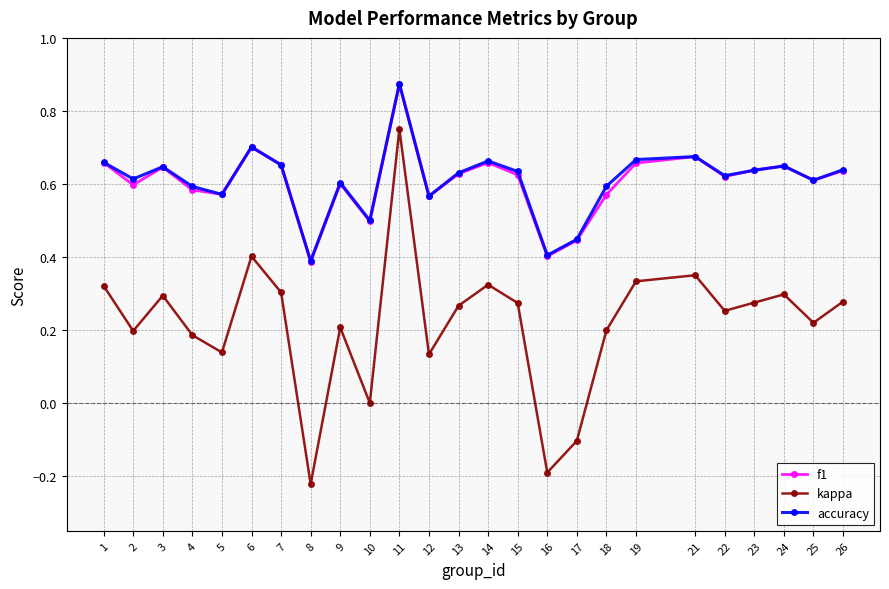

Which series has the widest spread of values?

kappa